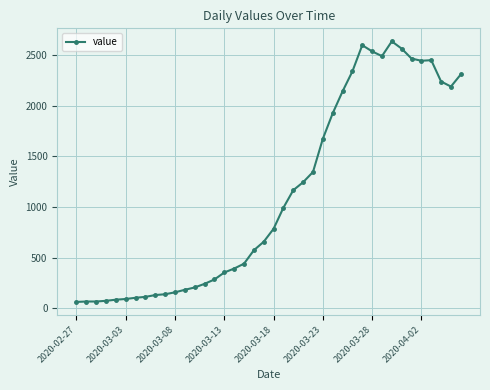

Does the chart have visible grid lines?

Yes